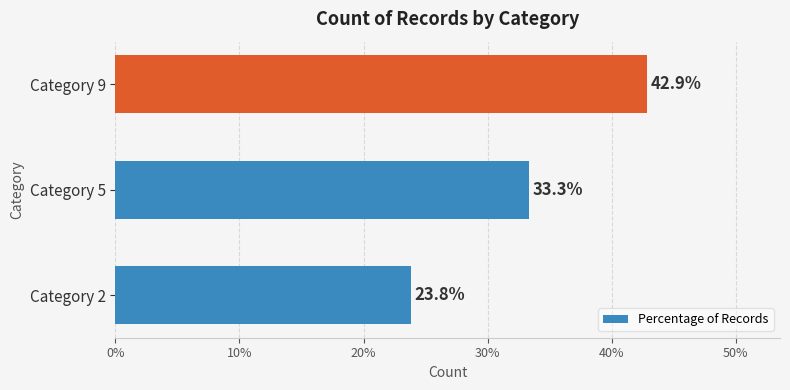

The chart shows a value of 13.1 at Category 5. True or false?

False